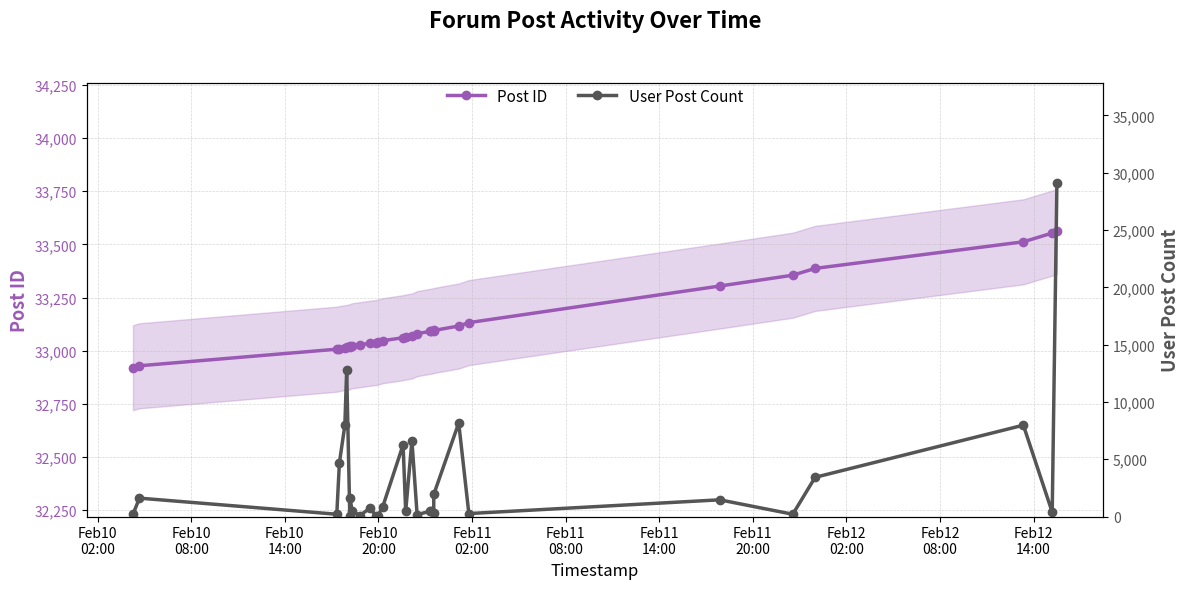

How many data points does each series have?

30